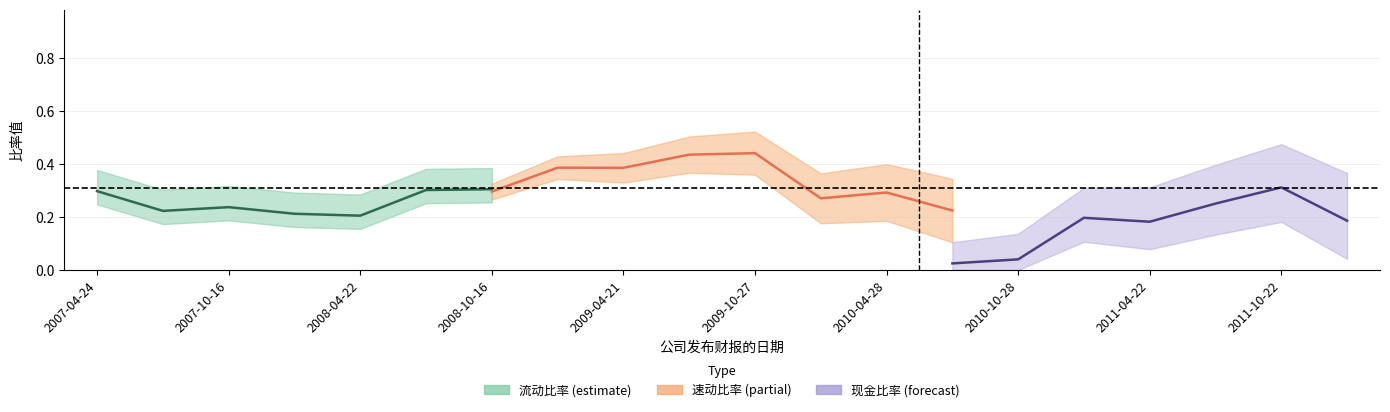

True or false: 速动比率 and 流动比率 cross at least once.

False